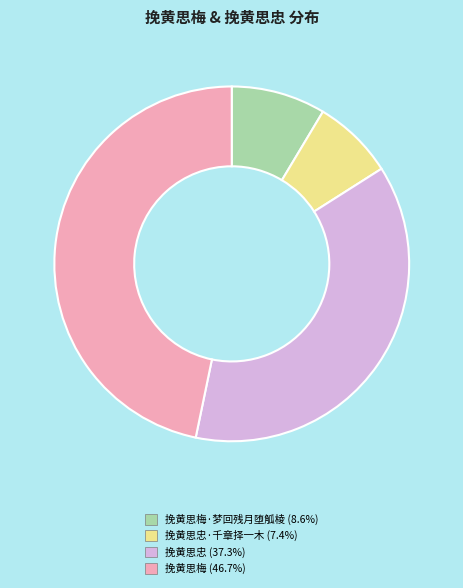

Is there a majority slice in this chart?

No